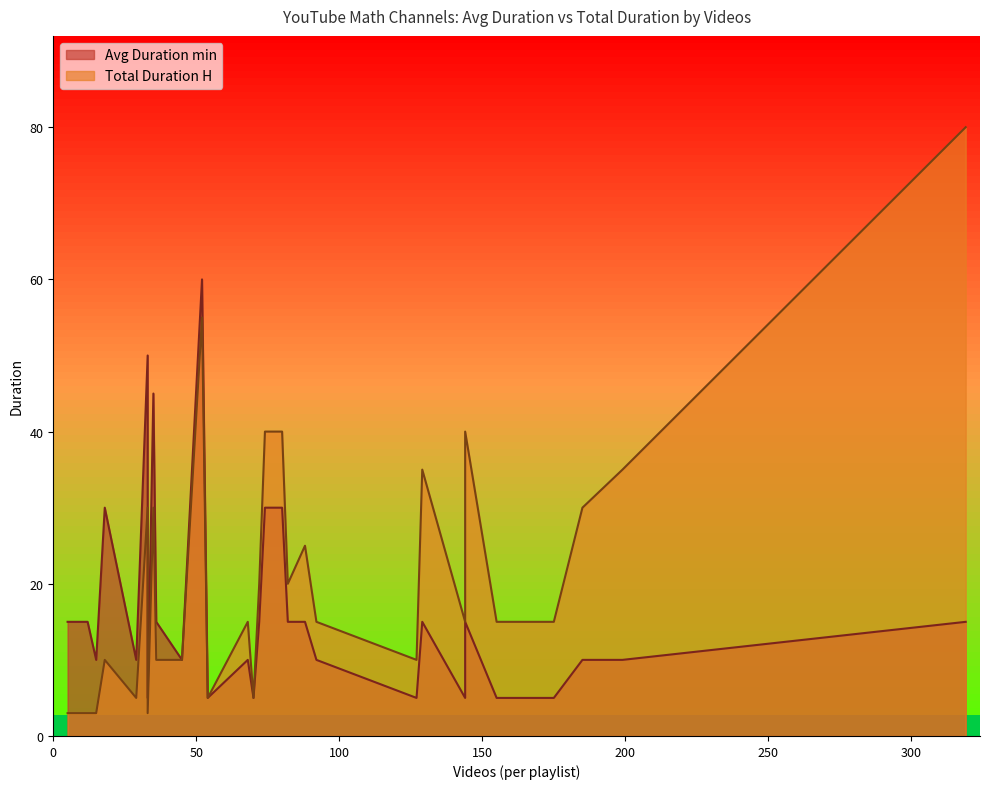

What is the difference between the second highest and minimum values in the Avg Duration min series?

45